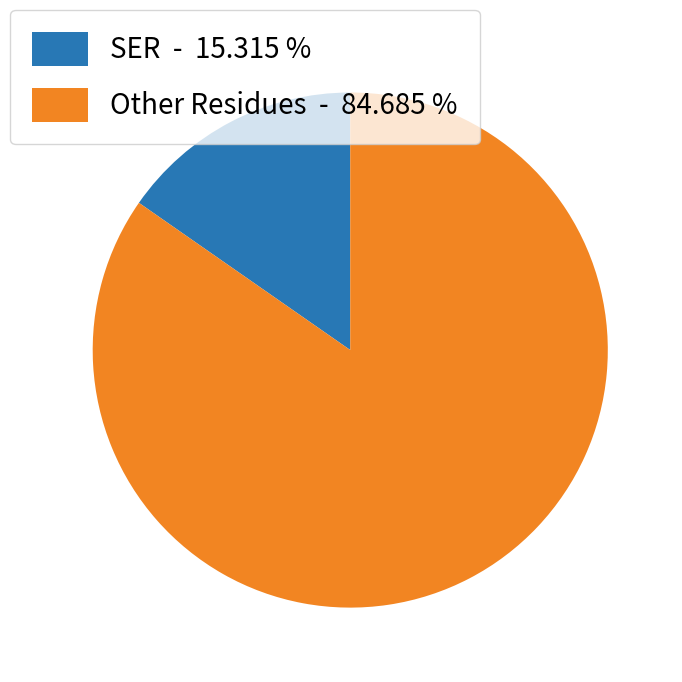

Is there any slice that represents more than half of the pie?

Yes